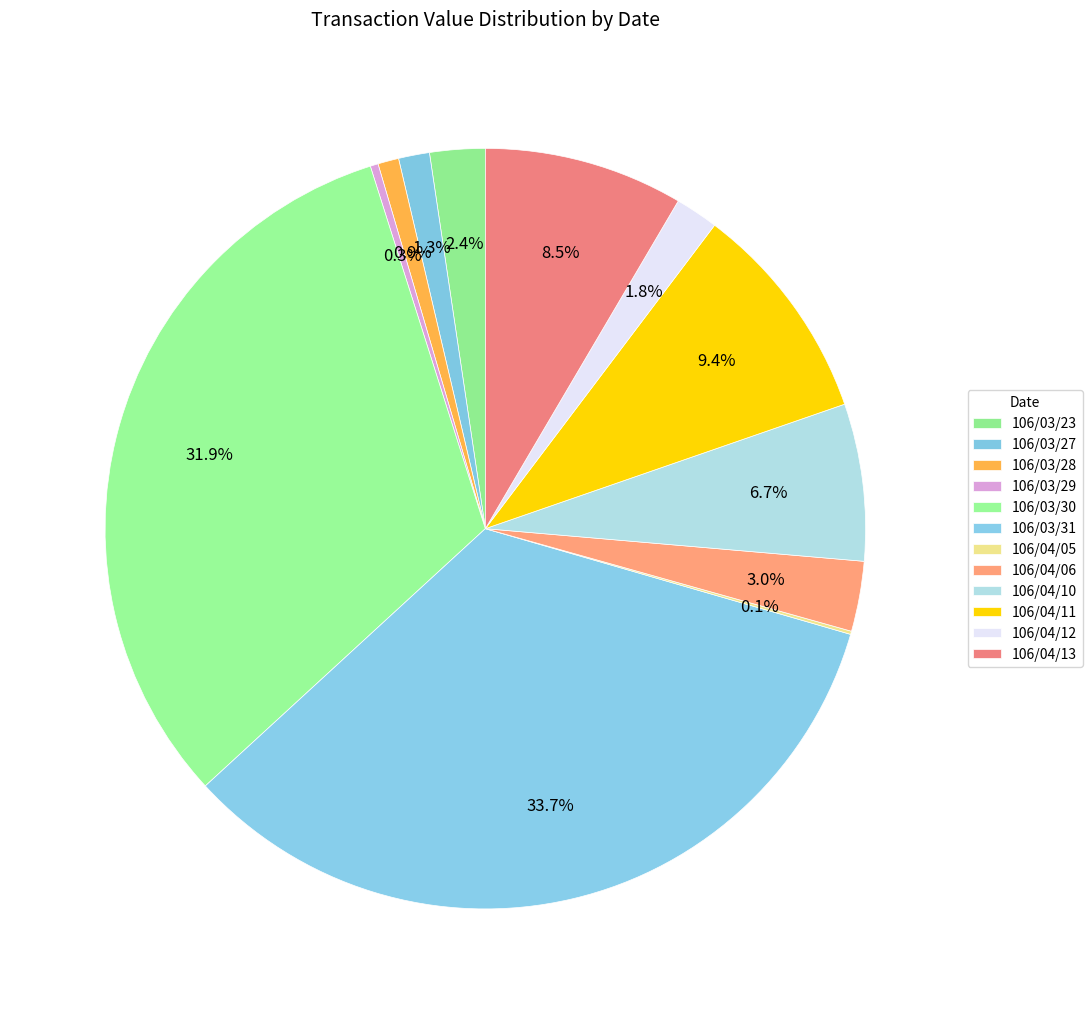

The 106/04/12 slice represents 2% of the pie. True or false?

True